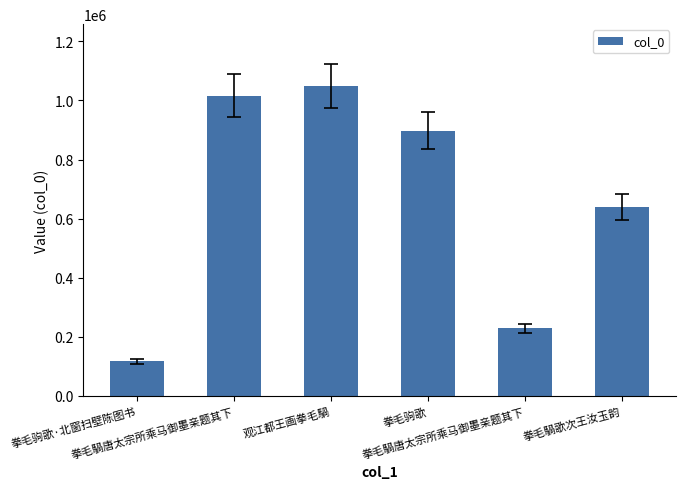

Read the value at 观江都王画拳毛騧.

1048221